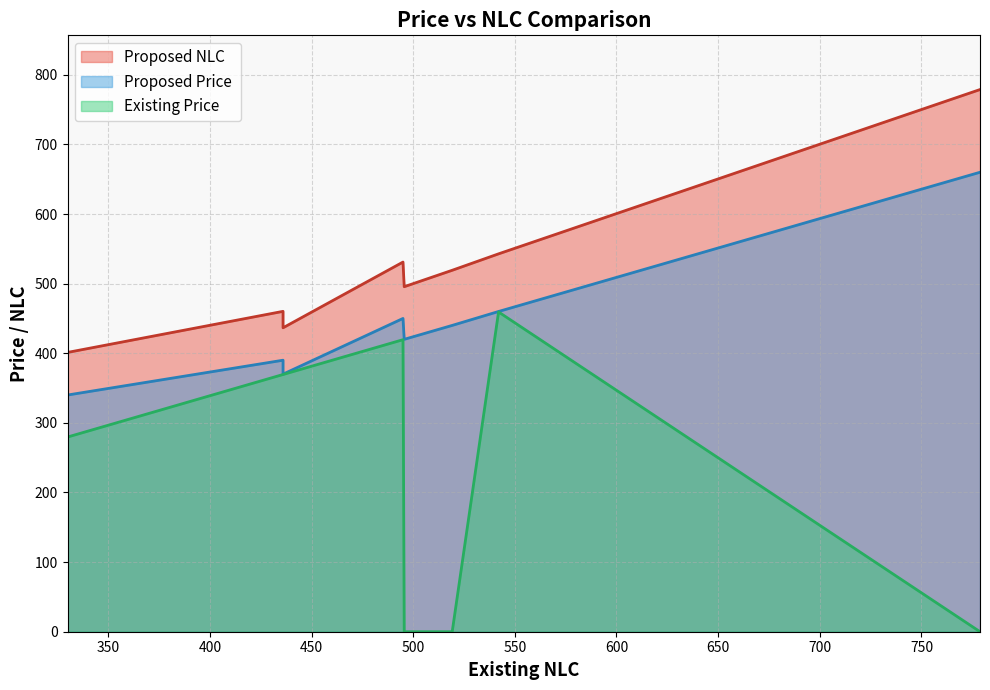

What are all the series names shown in the legend?

Proposed Price, Proposed NLC, Existing Price